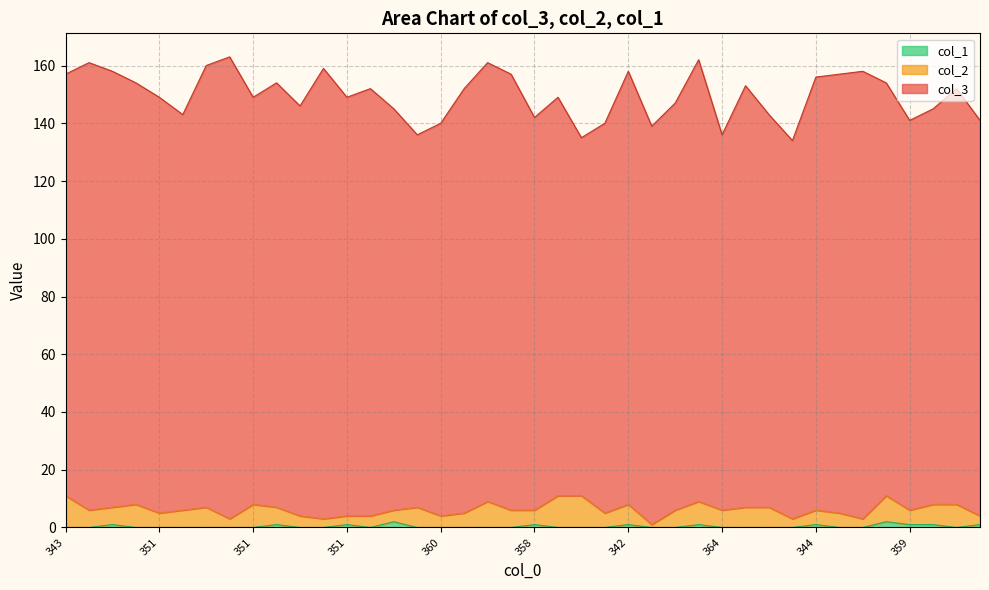

Reading right to left, list all the values displayed in this chart.

col_3: 359=137	348=144	355=137	359=135	346=143	342=155	343=152	344=150	366=131	357=136	347=146	364=130	338=153	353=141	361=138	342=150	360=135	365=124	351=138	358=136	343=151	339=152	348=147	360=136	364=129	355=139	348=148	351=145	341=156	354=142	346=147	351=141	337=160	340=153	357=137	351=144	346=146	342=151	339=155	343=146
col_2: 359=3	348=8	355=7	359=5	346=9	342=3	343=5	344=5	366=3	357=7	347=7	364=6	338=8	353=6	361=1	342=7	360=5	365=11	351=11	358=5	343=6	339=9	348=5	360=4	364=7	355=4	348=4	351=3	341=3	354=4	346=6	351=8	337=3	340=7	357=6	351=5	346=8	342=6	339=6	343=11
col_1: 359=1	348=0	355=1	359=1	346=2	342=0	343=0	344=1	366=0	357=0	347=0	364=0	338=1	353=0	361=0	342=1	360=0	365=0	351=0	358=1	343=0	339=0	348=0	360=0	364=0	355=2	348=0	351=1	341=0	354=0	346=1	351=0	337=0	340=0	357=0	351=0	346=0	342=1	339=0	343=0